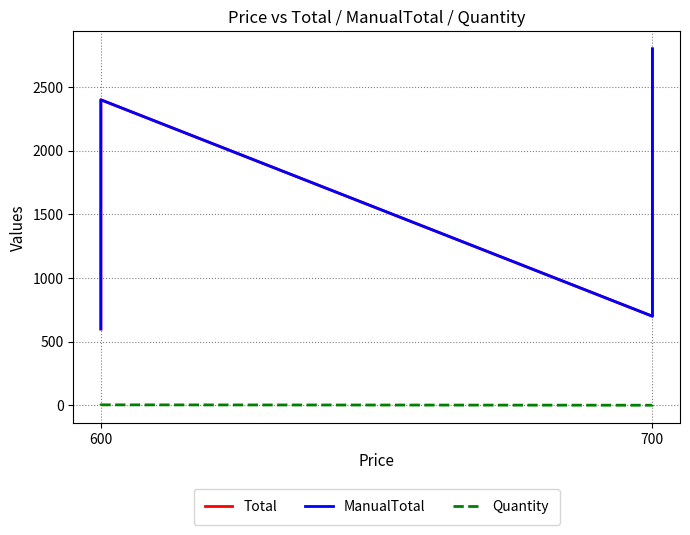

What is the value of the Quantity point at the 4th from the left?

4